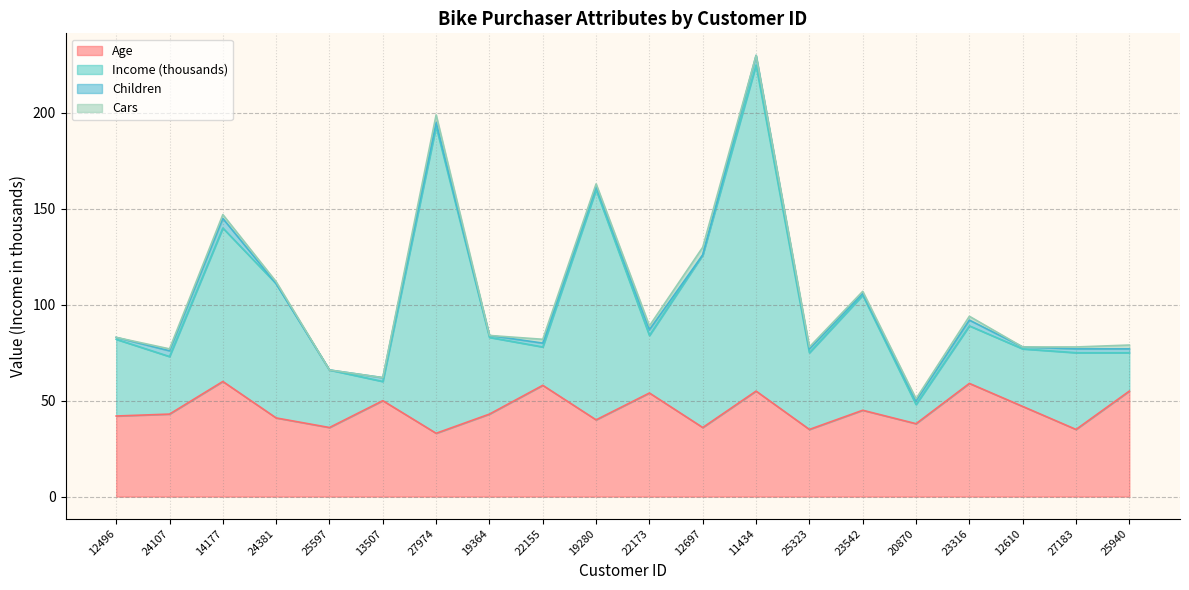

Which series has the largest range (max minus min)?

Income